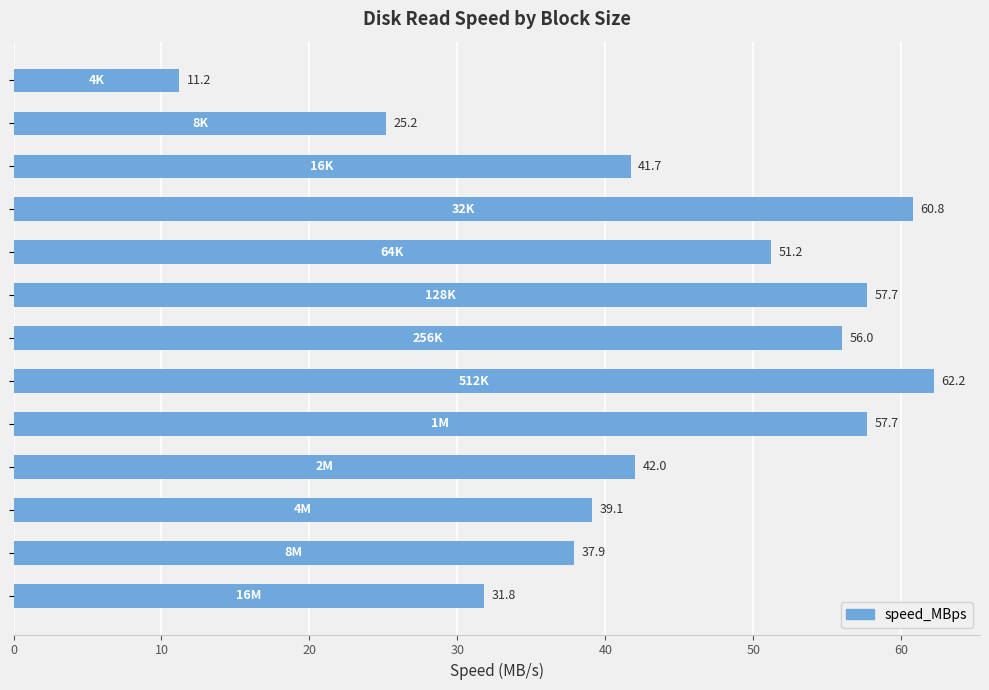

What is the difference between the second highest and second lowest values?

35.6